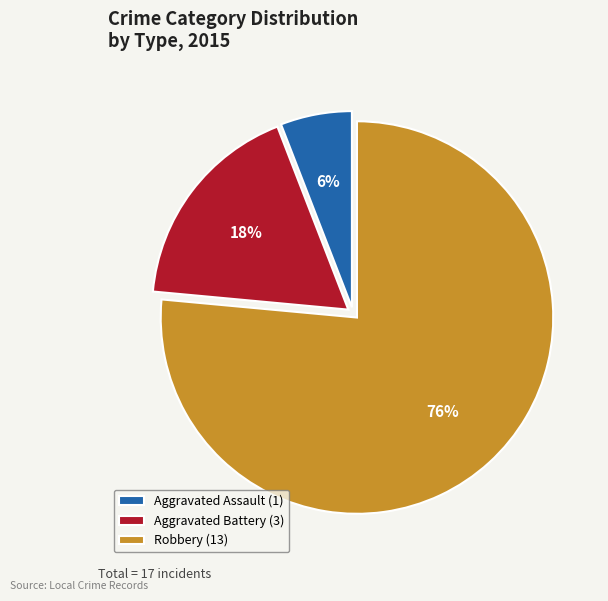

Between Robbery and Aggravated Assault, which is larger?

Robbery